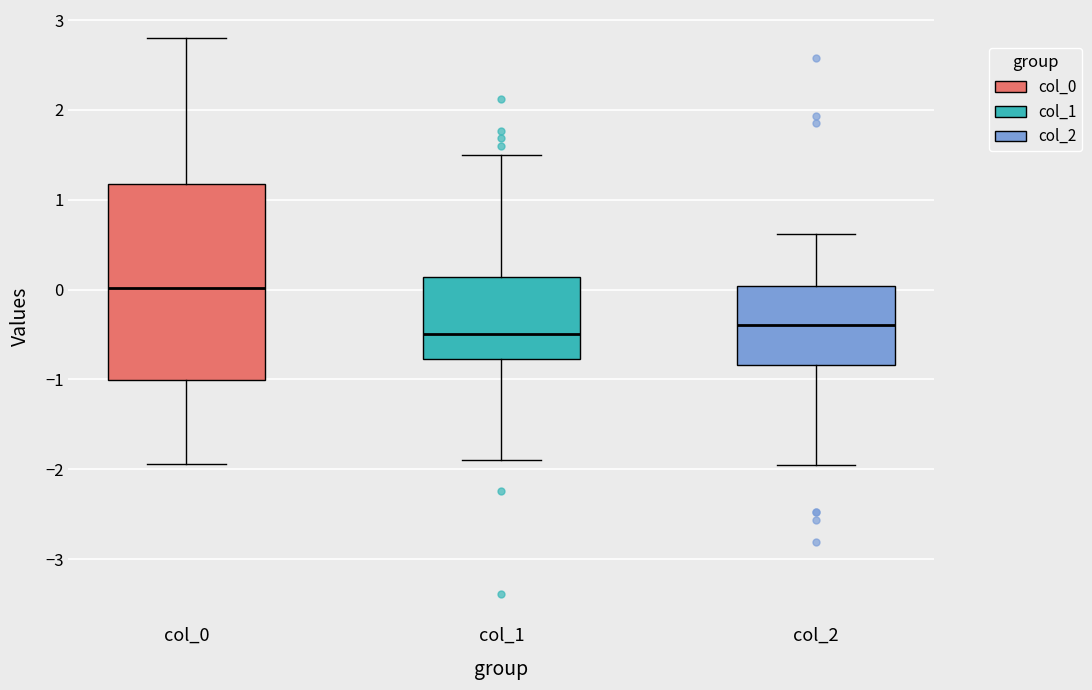

Where does the median line of the box for col_2 sit on the y-axis? The values are not printed on the chart, so give them approximately, as read against the axis.

-0.4